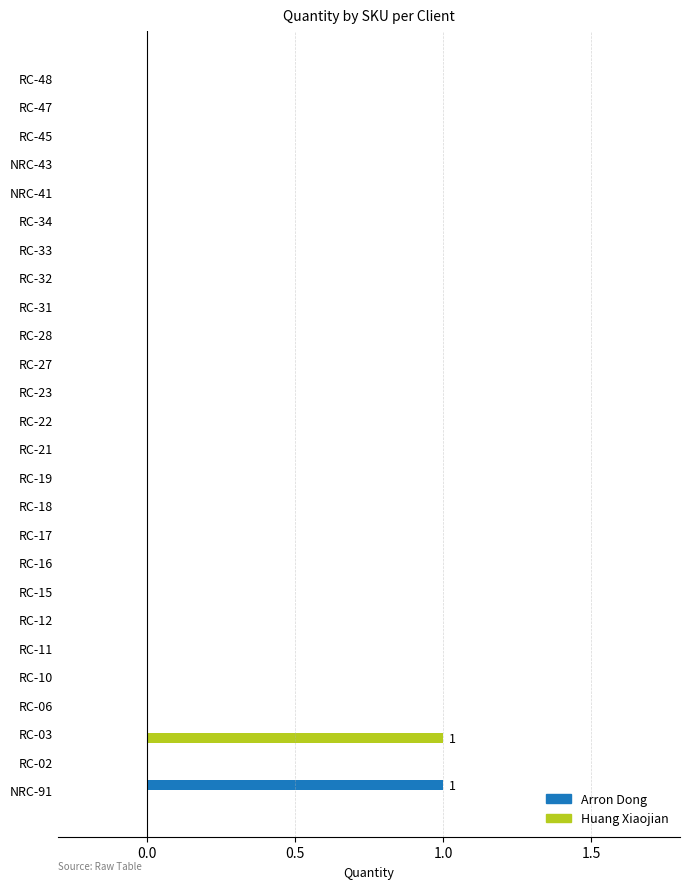

At which label does Huang Xiaojian reach its peak?

RC-03